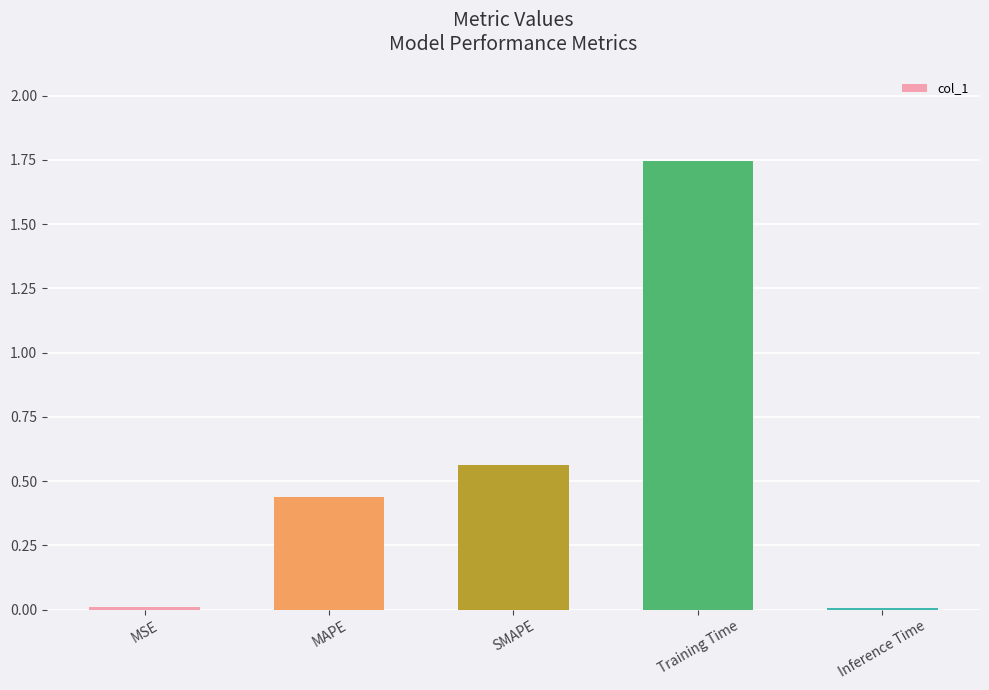

Which category has the highest value across all series?

Training Time